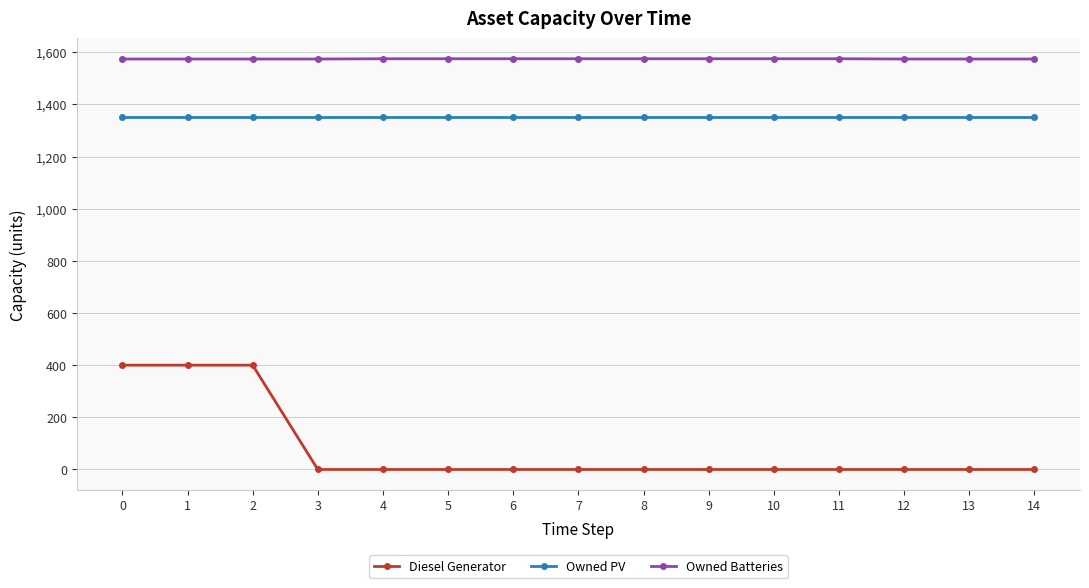

Rank the series by their maximum value, from highest to lowest.

Owned Batteries, Owned PV, Diesel Generator